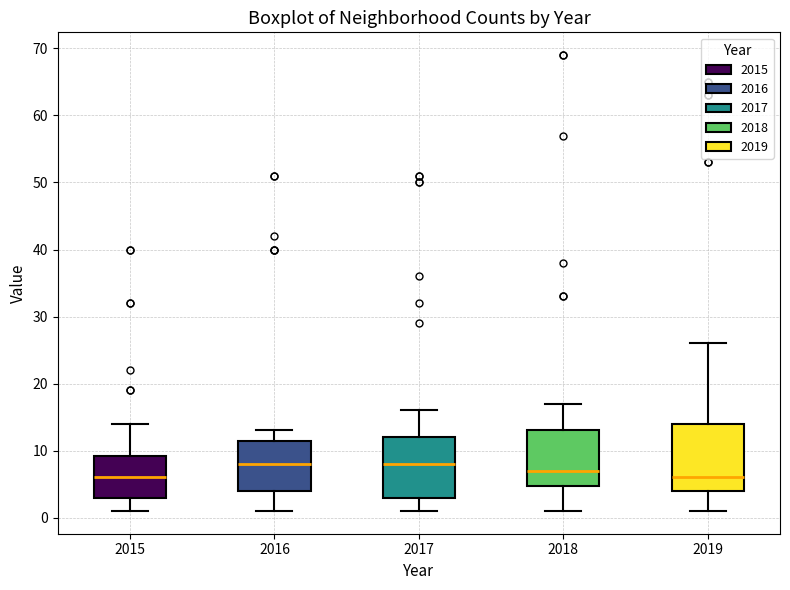

Which box is the tallest, from its lower edge to its upper edge?

2019